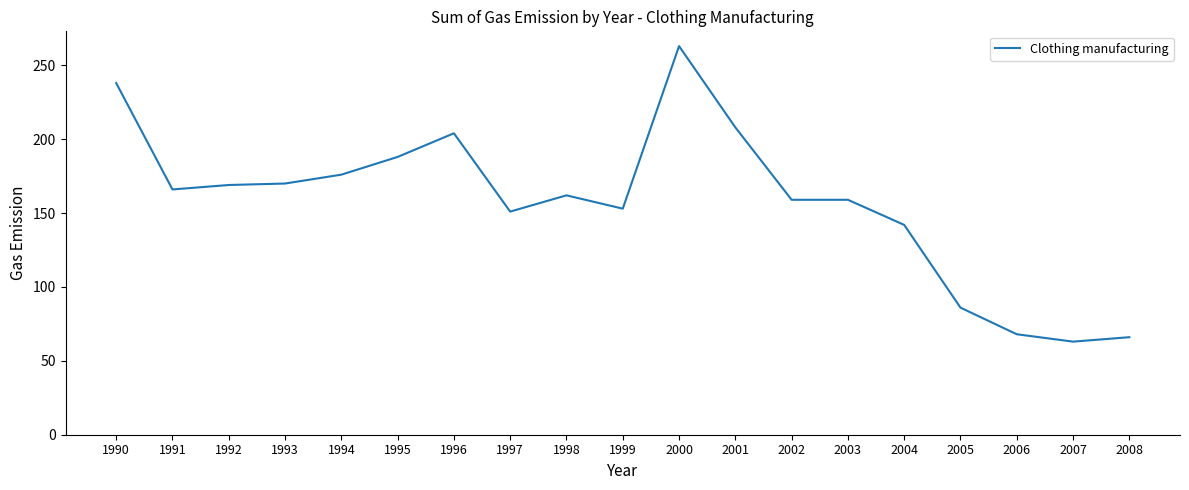

Is it true that the value at 2001 is 93?

False